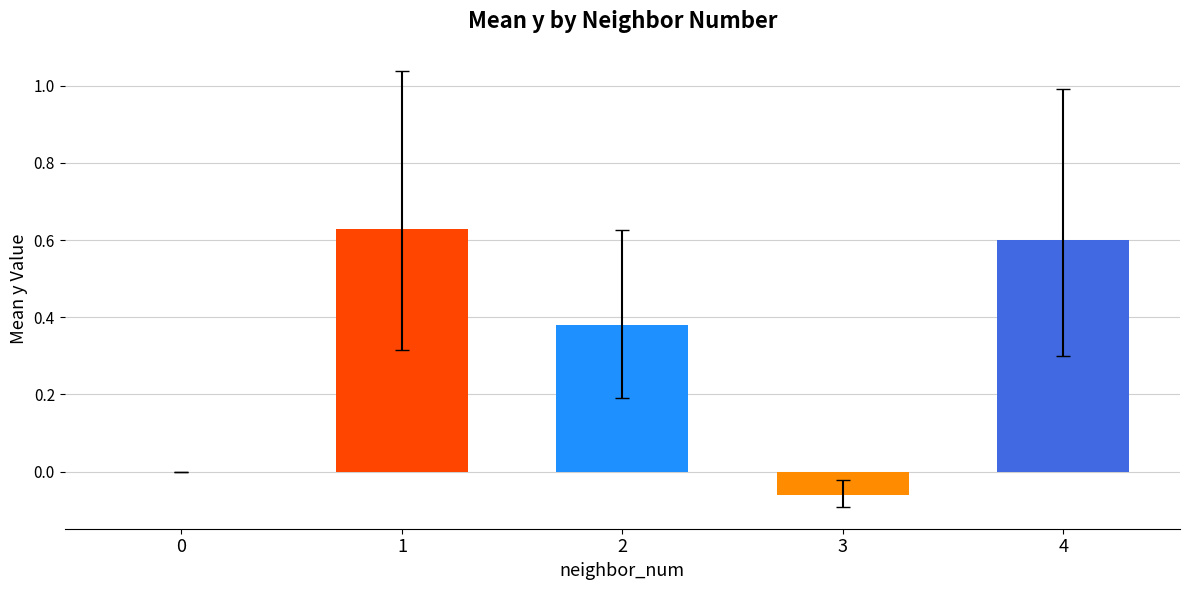

How many series are shown in this chart?

1